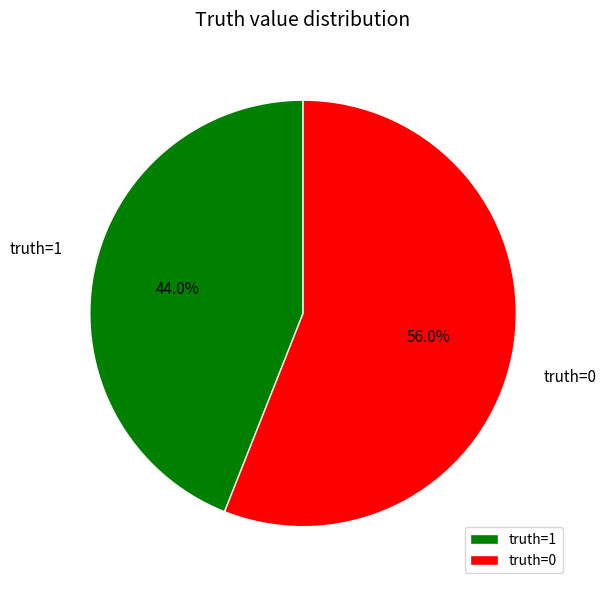

Does truth=1 represent more than half of the total?

No